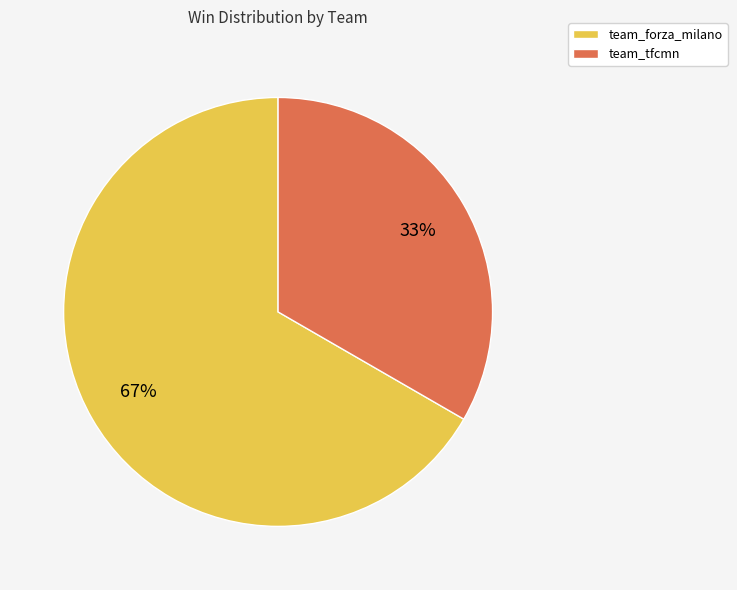

To the nearest percent, what is the average slice percentage?

50%